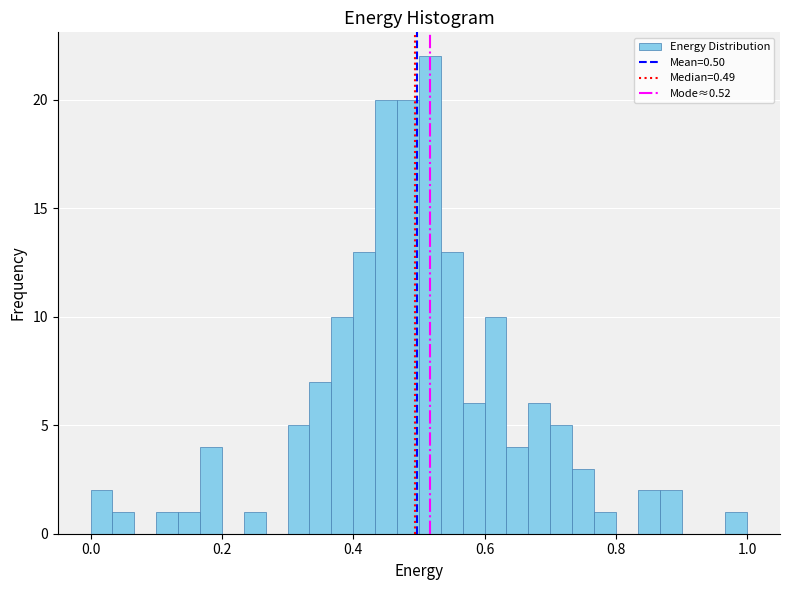

Around what value on the x-axis is the tallest bar? Give the approximate position of its centre, as read against the axis.

0.52